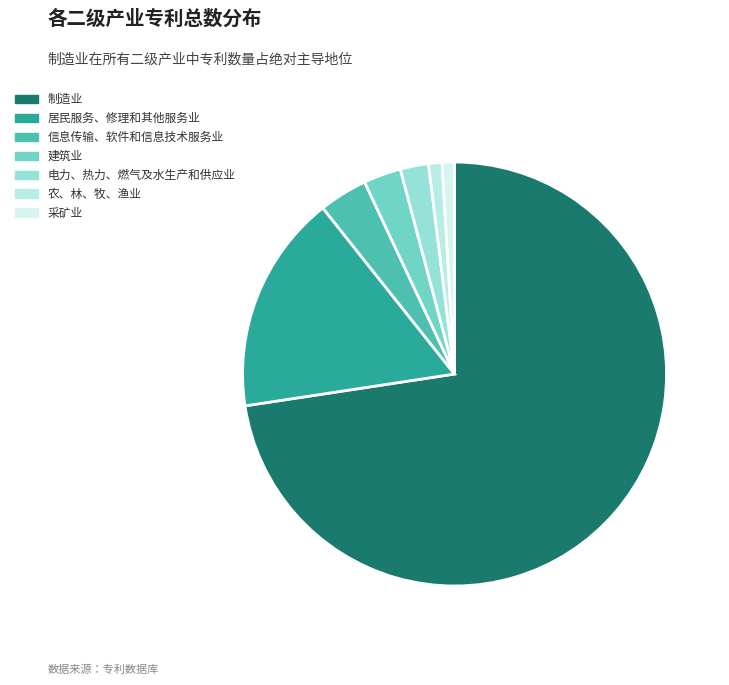

Which slice is the largest?

制造业